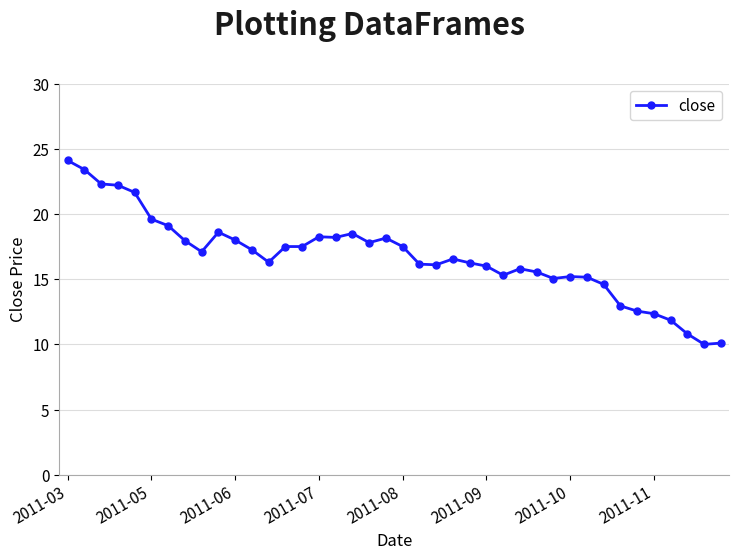

What is the value of the 10th point from the left?

18.6